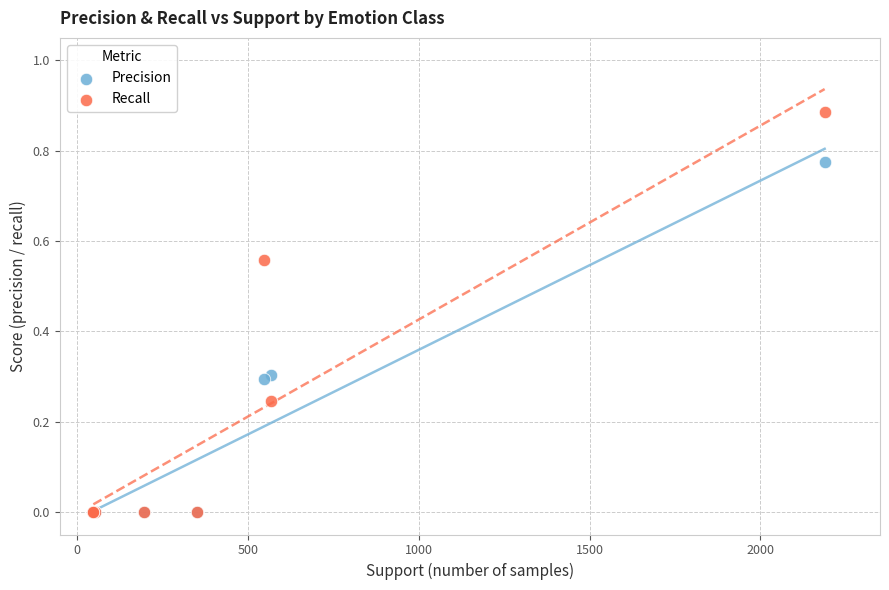

What are all the series names shown in the legend?

Precision, Recall